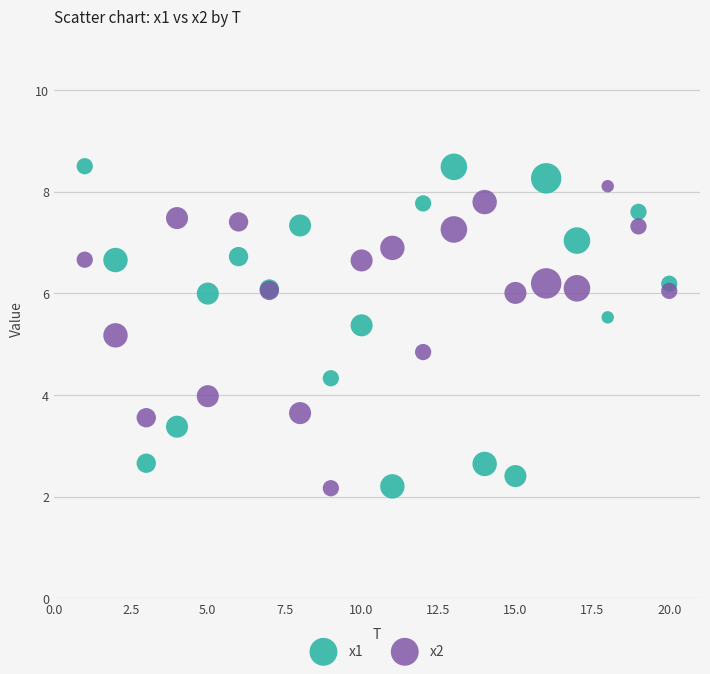

What is the X range (max minus min) for the scatter plot?

19.0